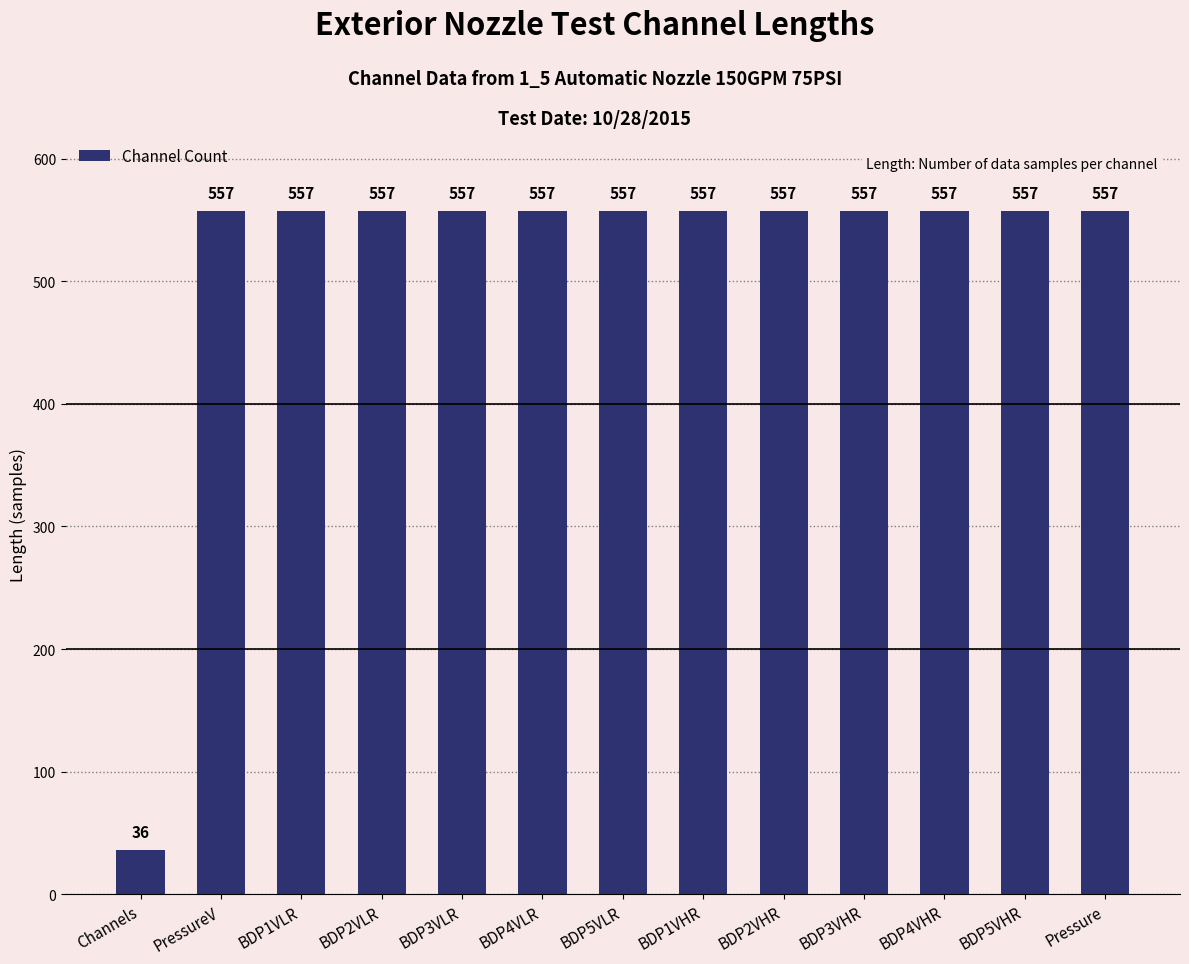

How many bars are there in total?

13